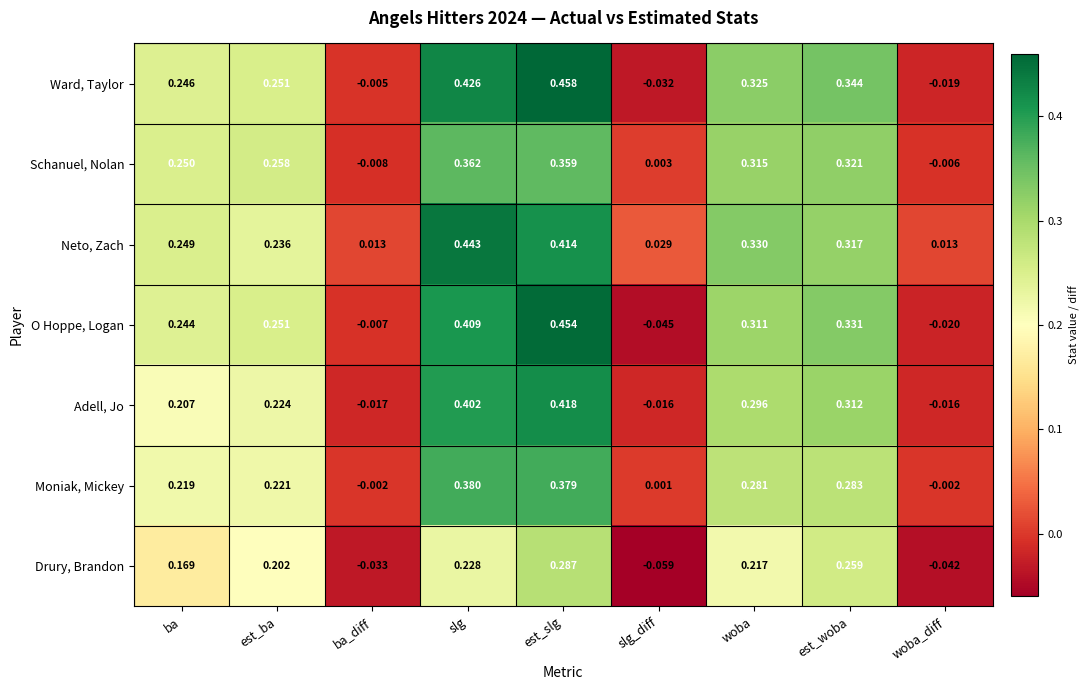

At which label does Drury, Brandon first exceed 0?

ba